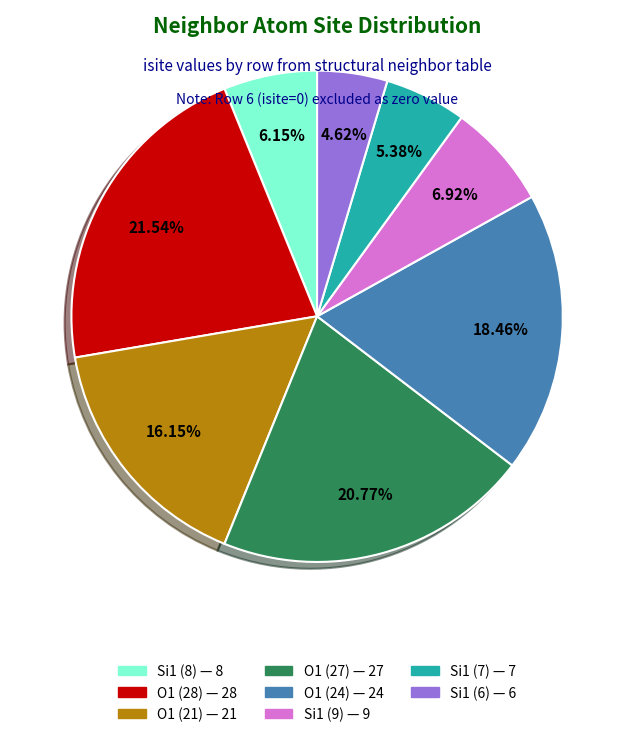

Does any single category account for the majority?

No